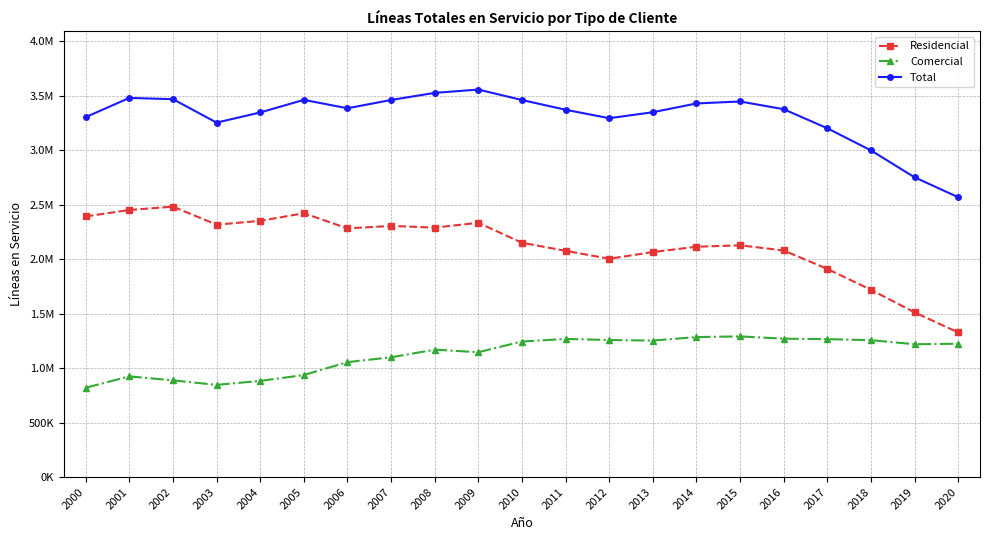

True or false: Comercial has more than 2 interior local peaks.

True